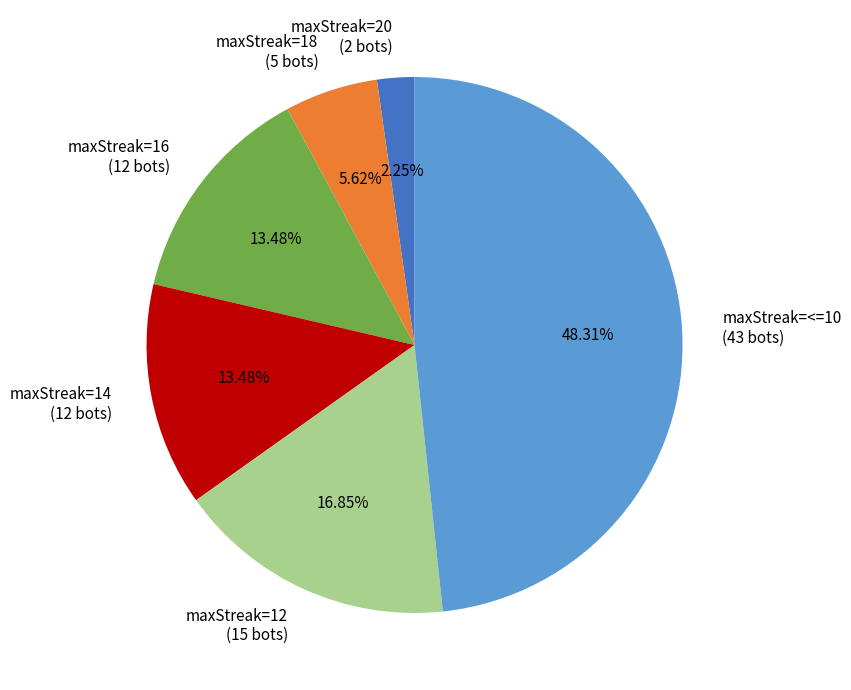

How many segments does this pie chart have?

6